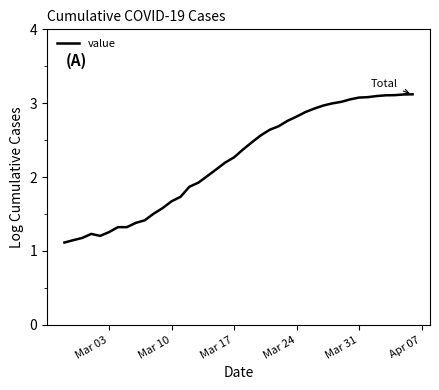

Is this an area chart (filled region under the line)?

No